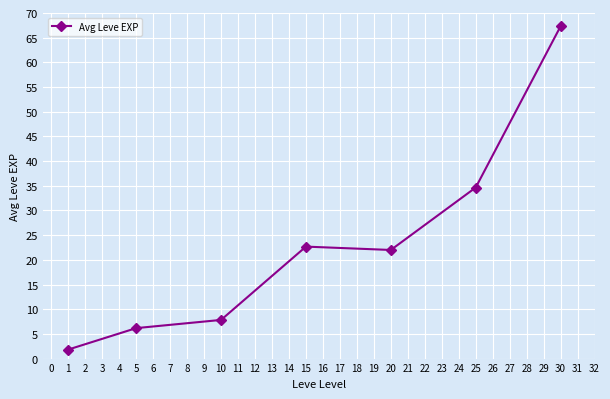

What is the maximum value shown in the chart?

67.3